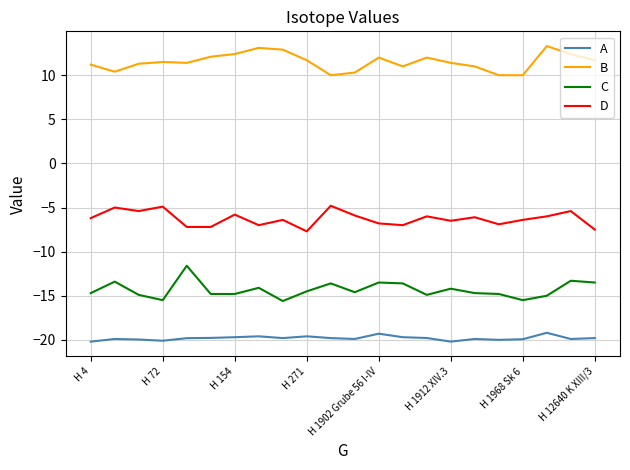

True or false: D and B intersect in this chart.

False